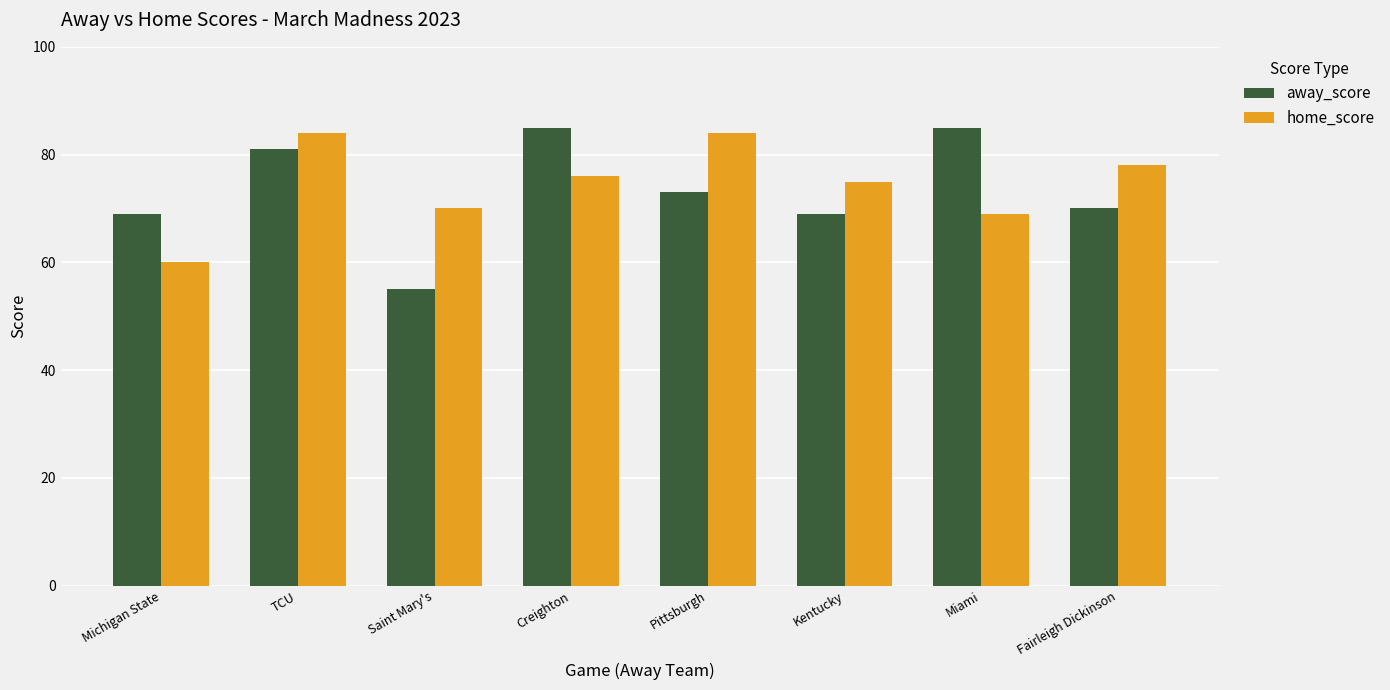

What is the spread (max minus min) of values at Creighton?

9